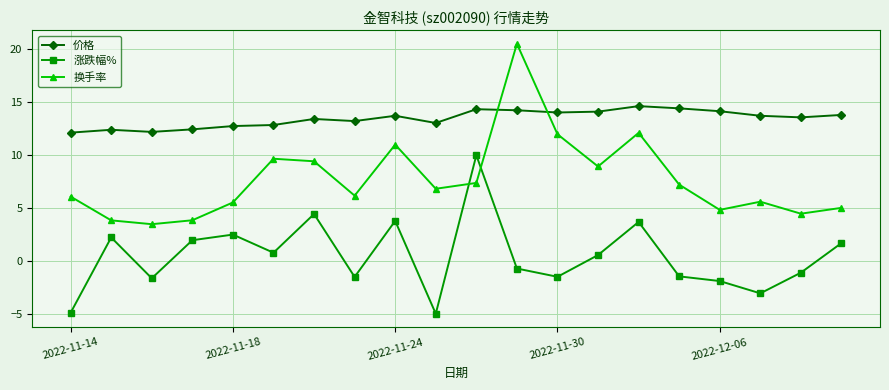

True or false: 价格 and 涨跌幅% intersect in this chart.

False